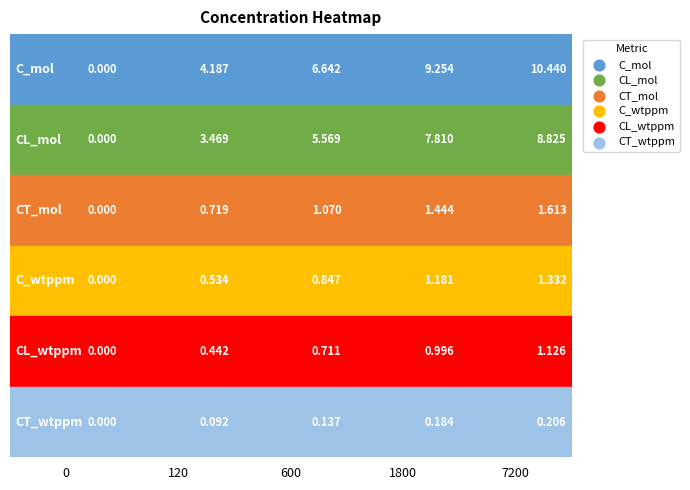

What is the difference between the C_mol values at 0 and 7200?

10.4